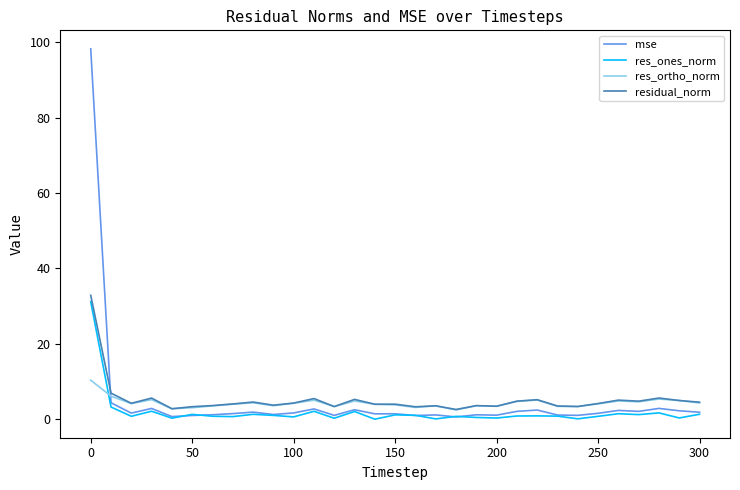

After their last crossing, which series has the higher values: mse or residual_norm?

residual_norm